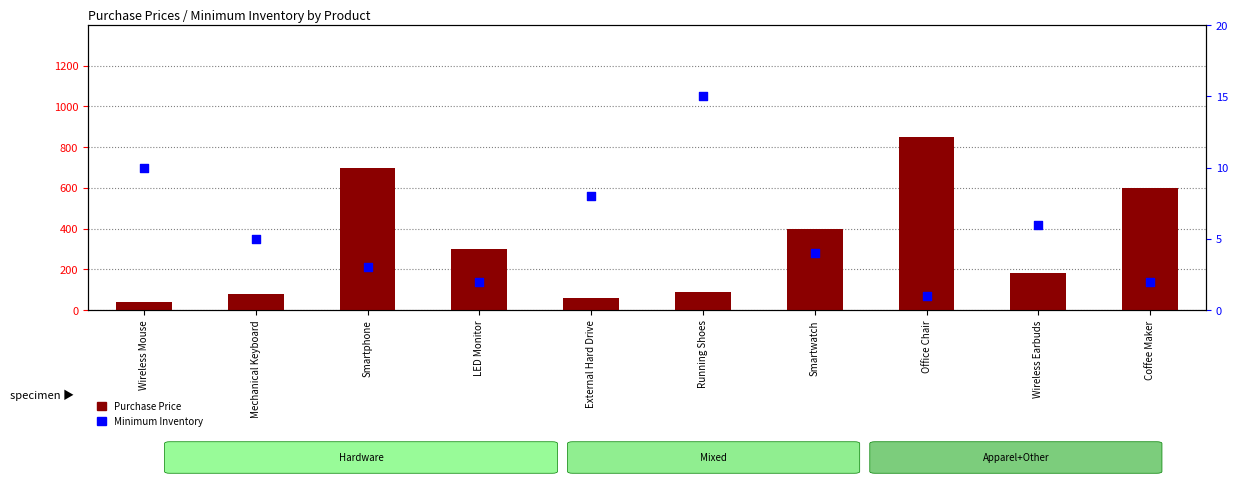

Which series contains the highest Y value?

Purchase Price